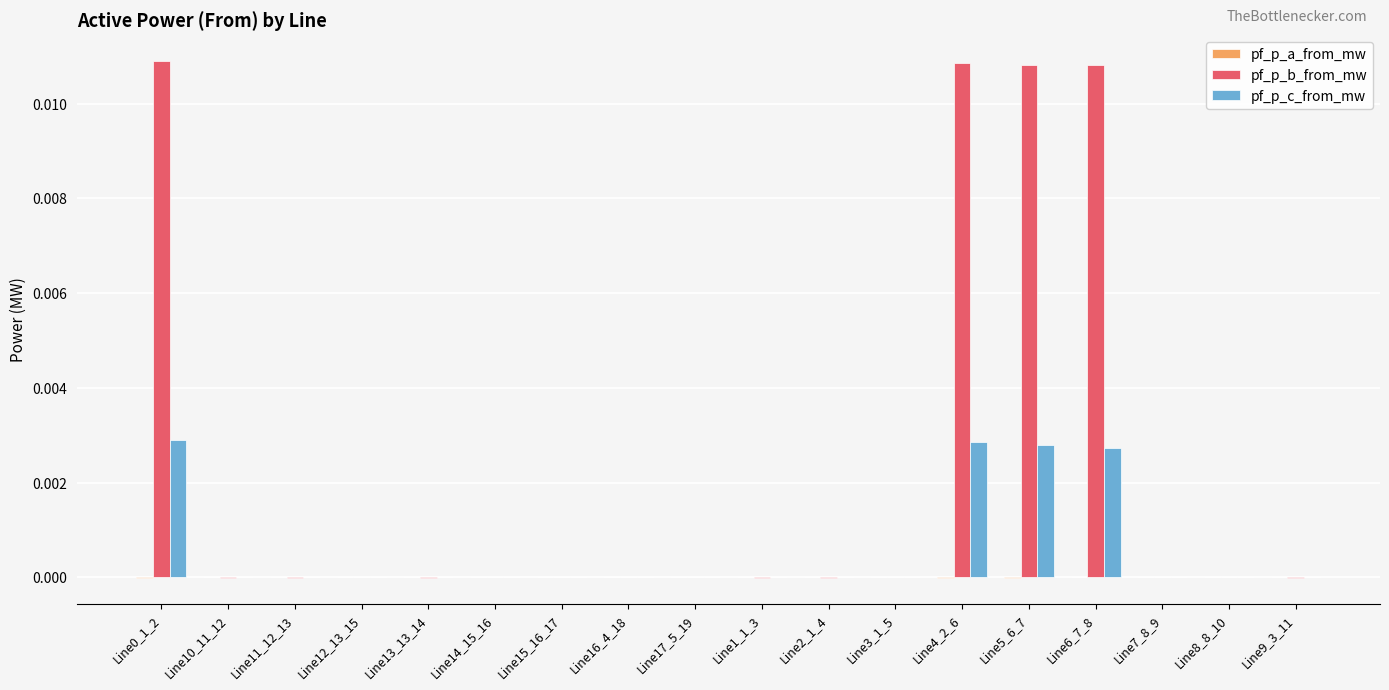

Which series has the largest total across all categories?

pf_p_b_from_mw